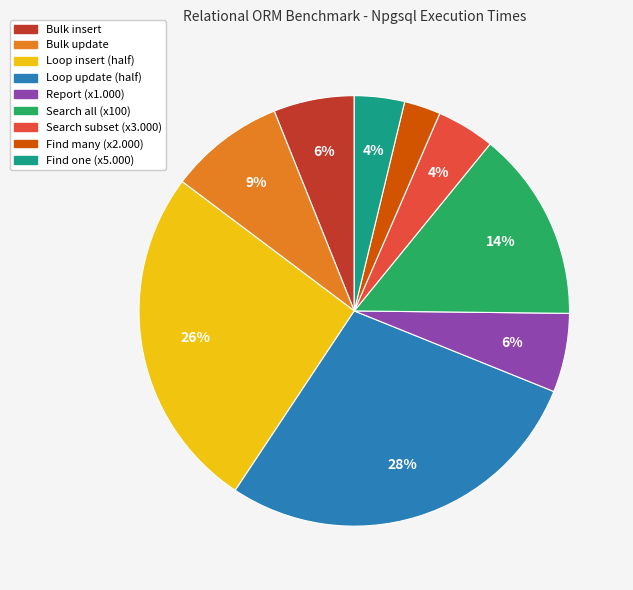

Approximately how many times larger is the value at Report (x1.000) compared to Bulk insert?

1.0